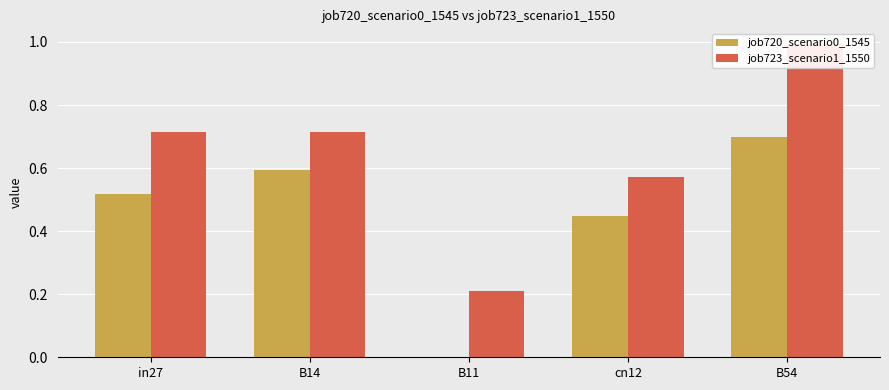

At how many categories does at least one series exceed 0?

5